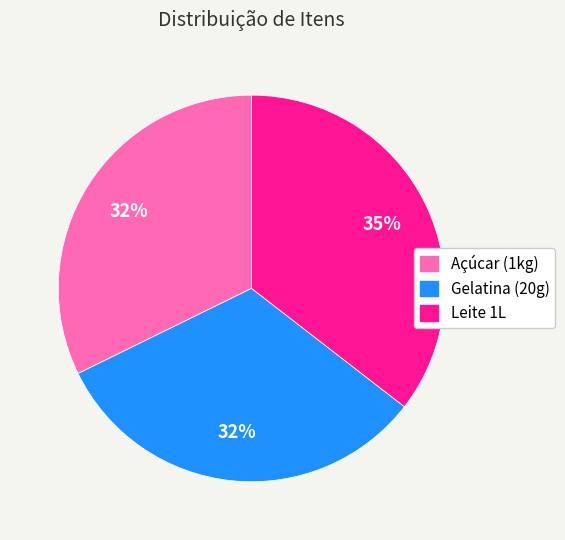

Between Leite 1L and Gelatina (20g), which is larger?

Leite 1L